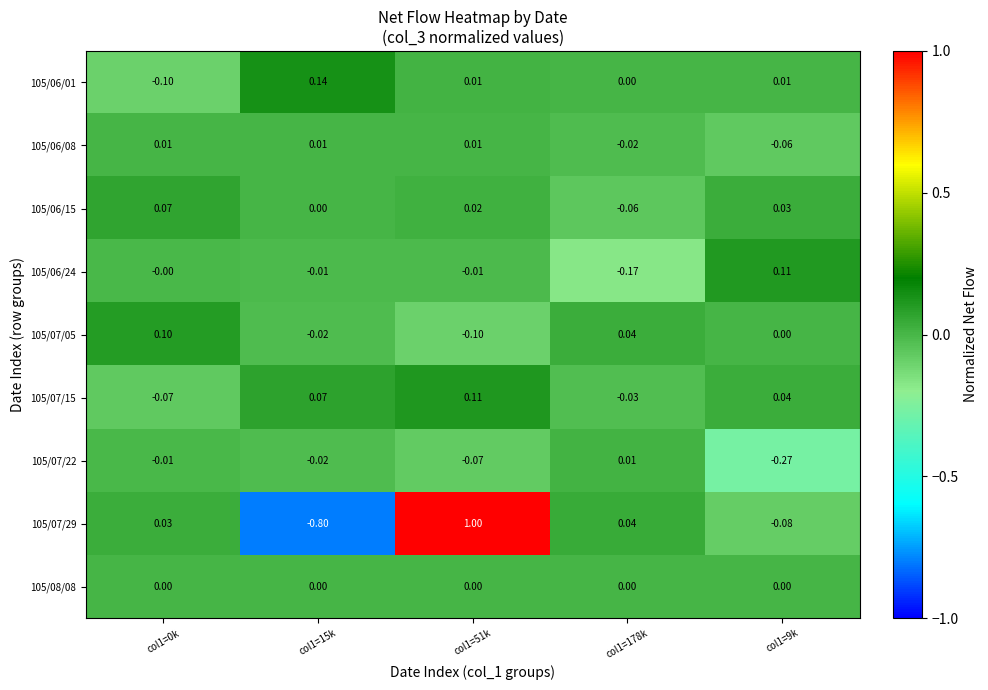

Which series has the largest range (max minus min)?

105/07/29